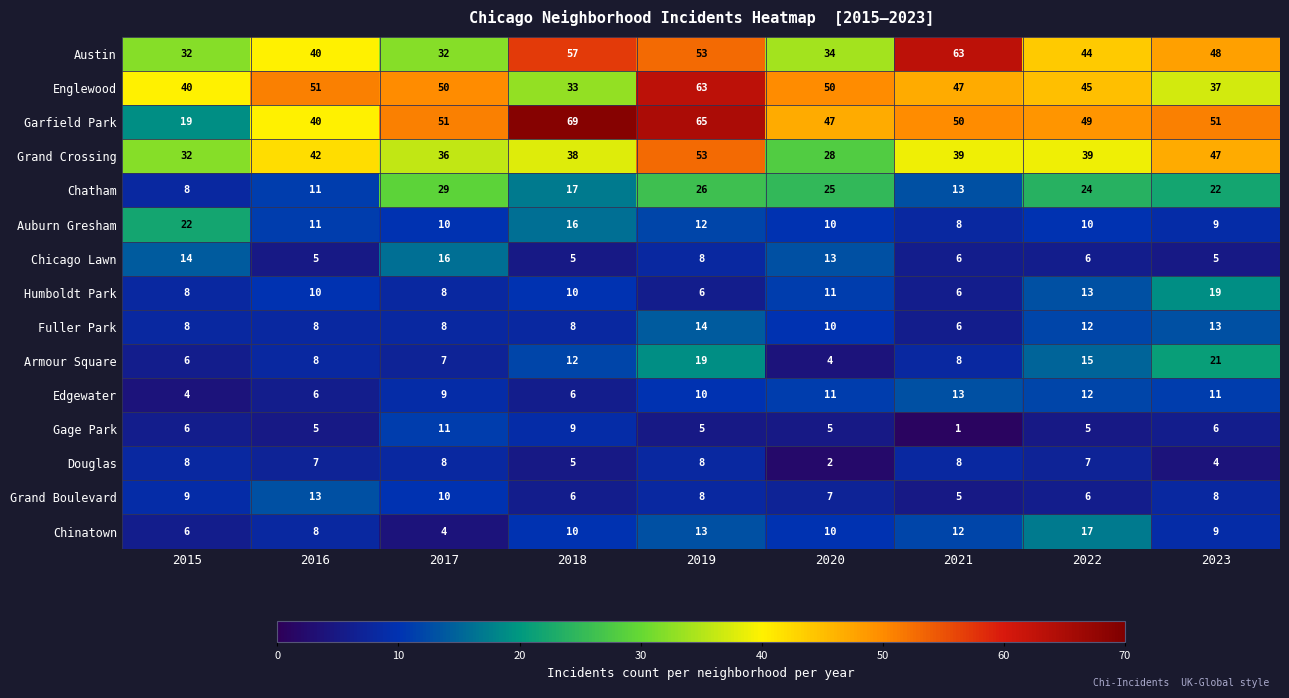

What is the total value across all series at 2021?

285